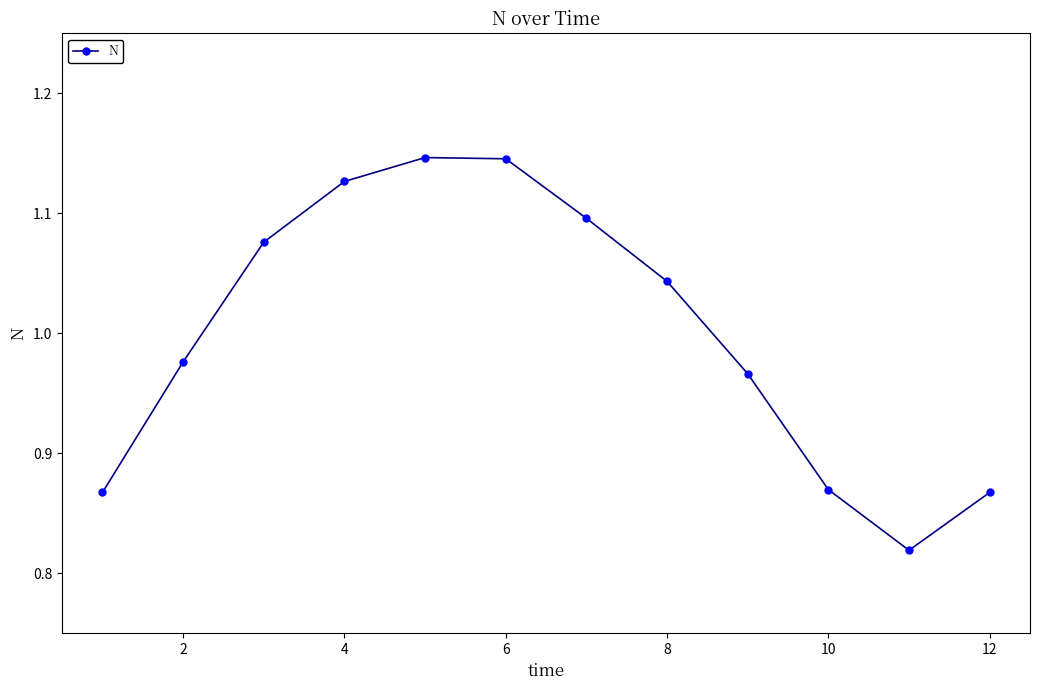

True or false: there are more than 1 points higher than both neighbors.

False